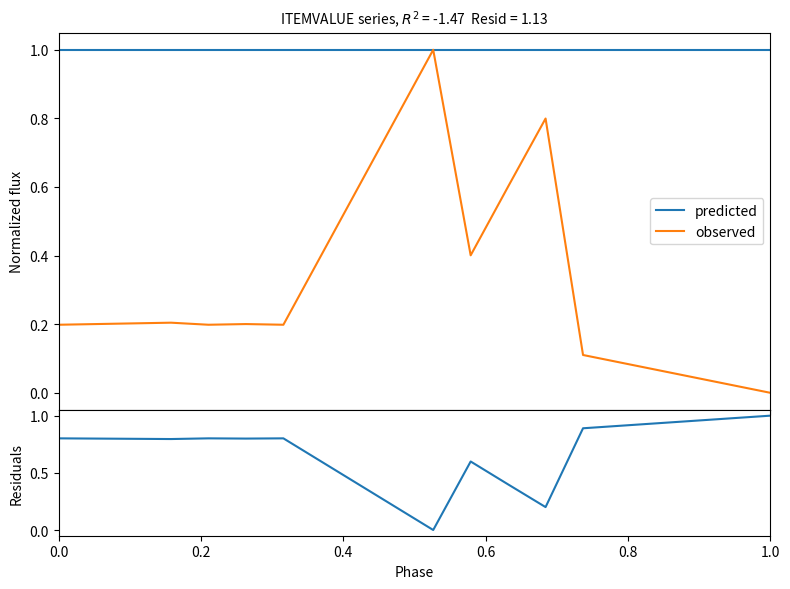

Reading left to right, list all the values displayed in this chart.

predicted: 1.0	1.0	1.0	1.0	1.0	1.0	1.0	1.0	1.0	1.0	1.0	1.0	1.0	1.0	1.0	1.0	1.0	1.0	1.0	1.0
observed: 0.2	0.2	0.2	0.2	0.2	0.2	0.2	0.4	0.6	0.8	1.0	0.4	0.6	0.8	0.1	0.1	0.1	0.0	0.0	0.0
residuals: 0.8	0.8	0.8	0.8	0.8	0.8	0.8	0.6	0.4	0.2	0.0	0.6	0.4	0.2	0.9	0.9	0.9	1.0	1.0	1.0